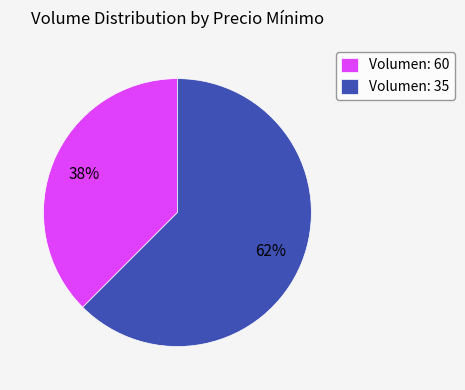

Is the sum of Volumen: 60 and Volumen: 35 greater than half?

Yes